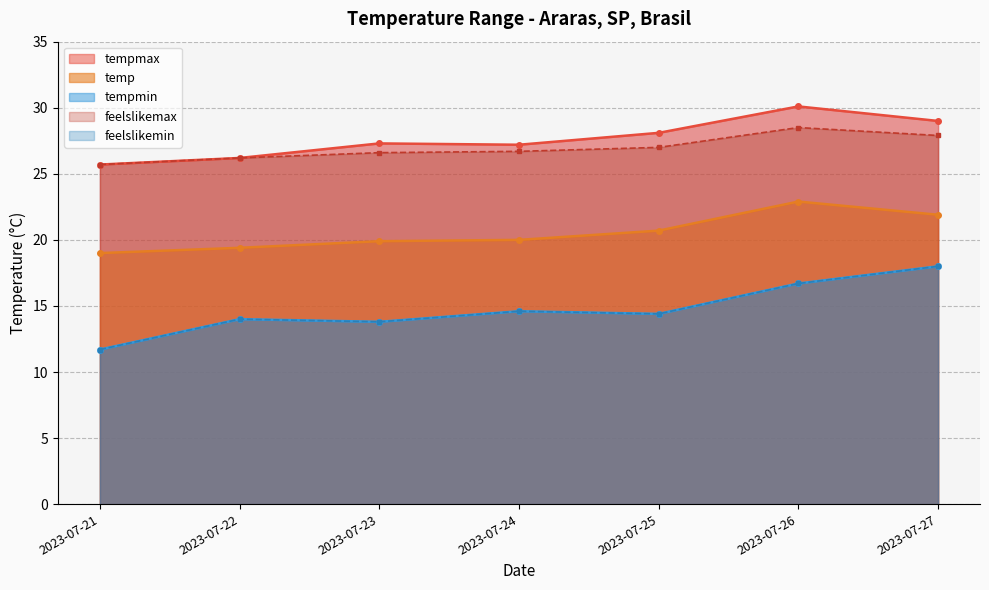

True or false: tempmin and feelslikemax cross at least once.

False